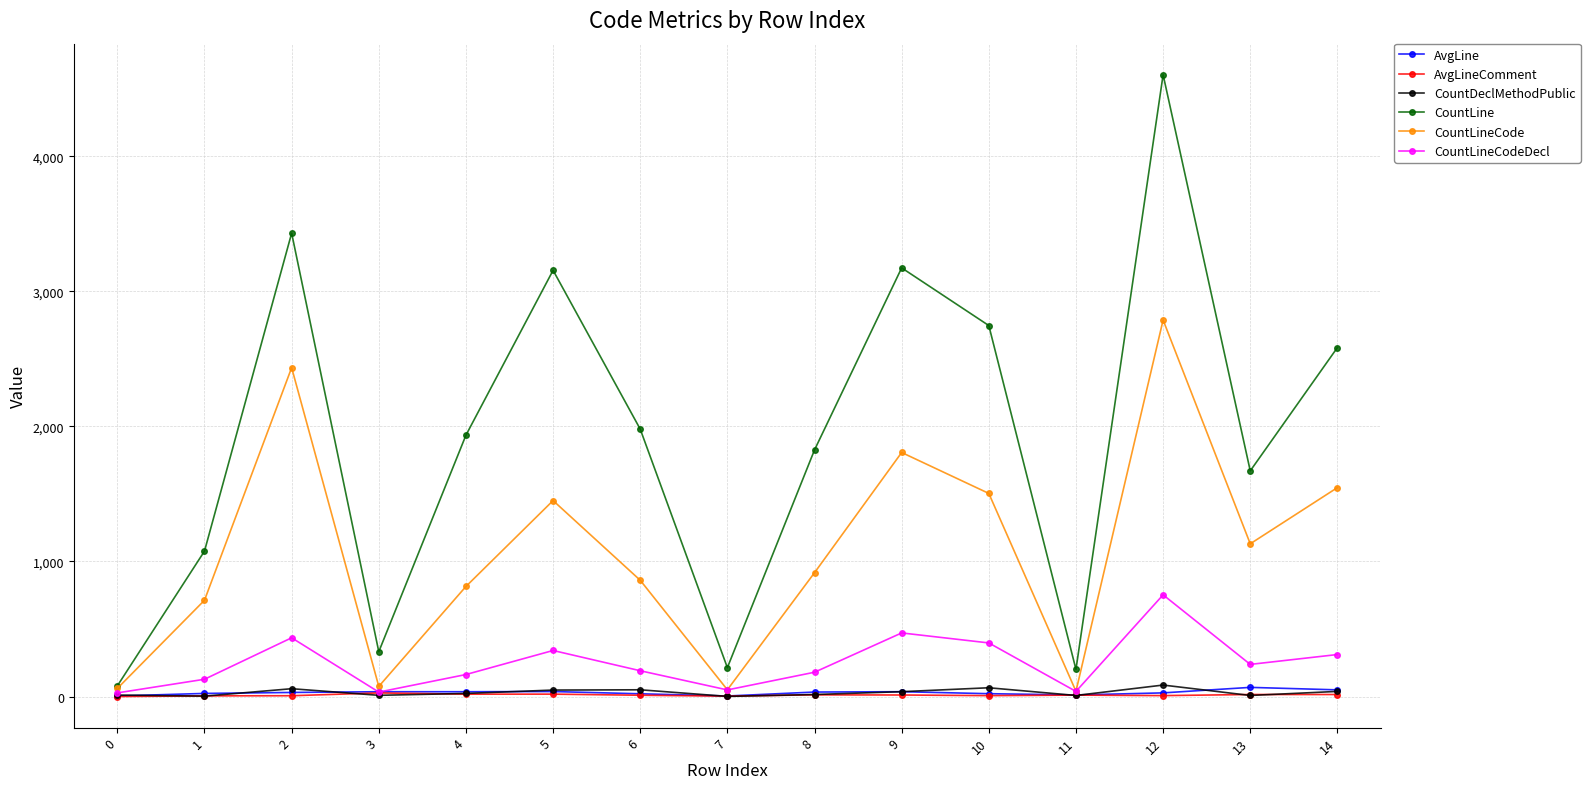

True or false: CountDeclMethodPublic and AvgLine intersect in this chart.

True